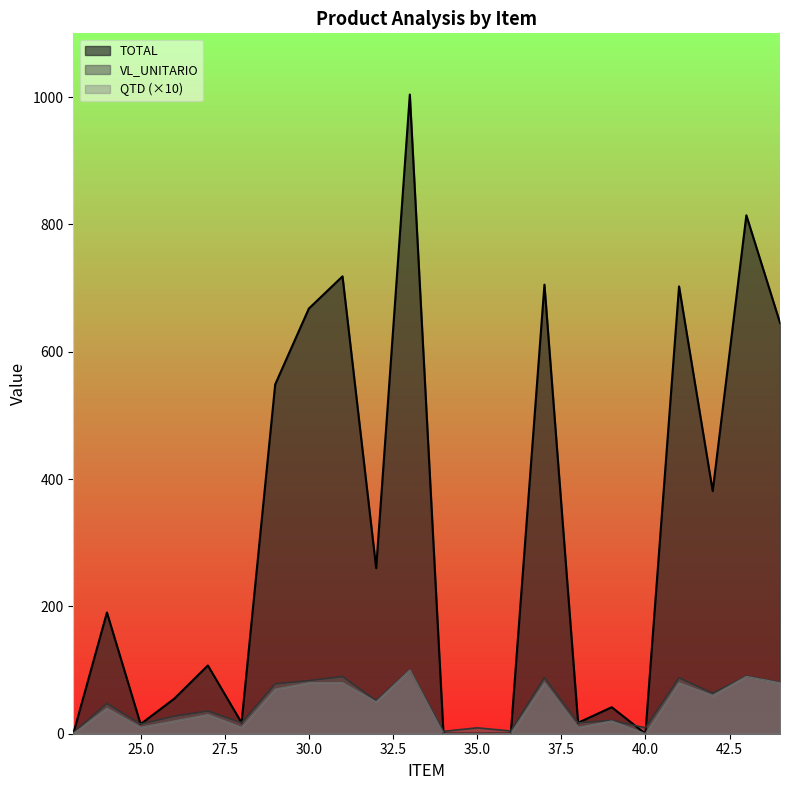

Which series has the largest total across all categories?

TOTAL